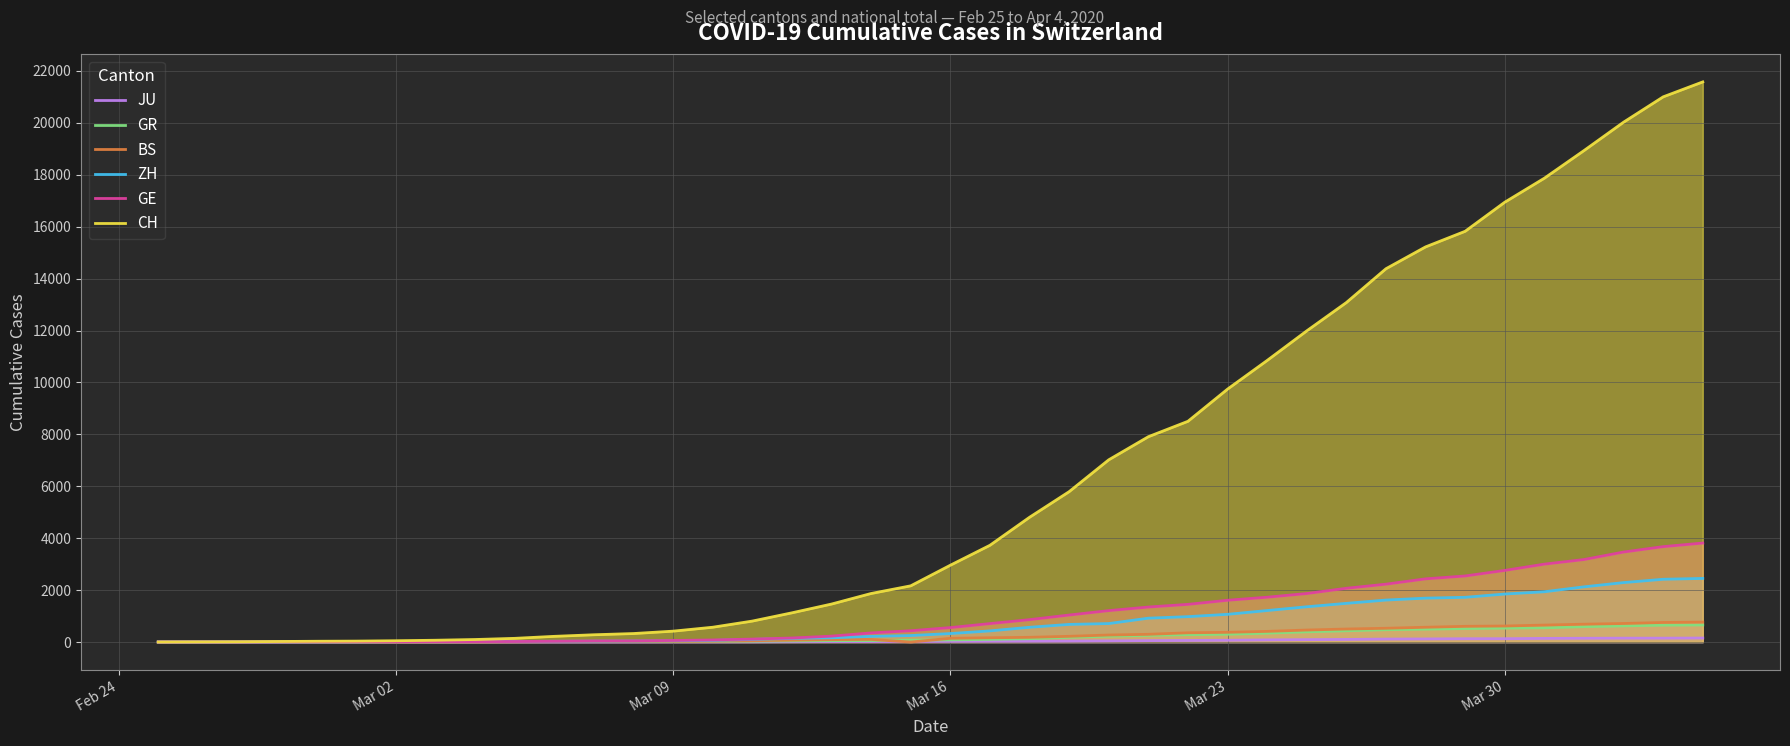

True or false: CH has more than 0 points higher than both neighbors.

False